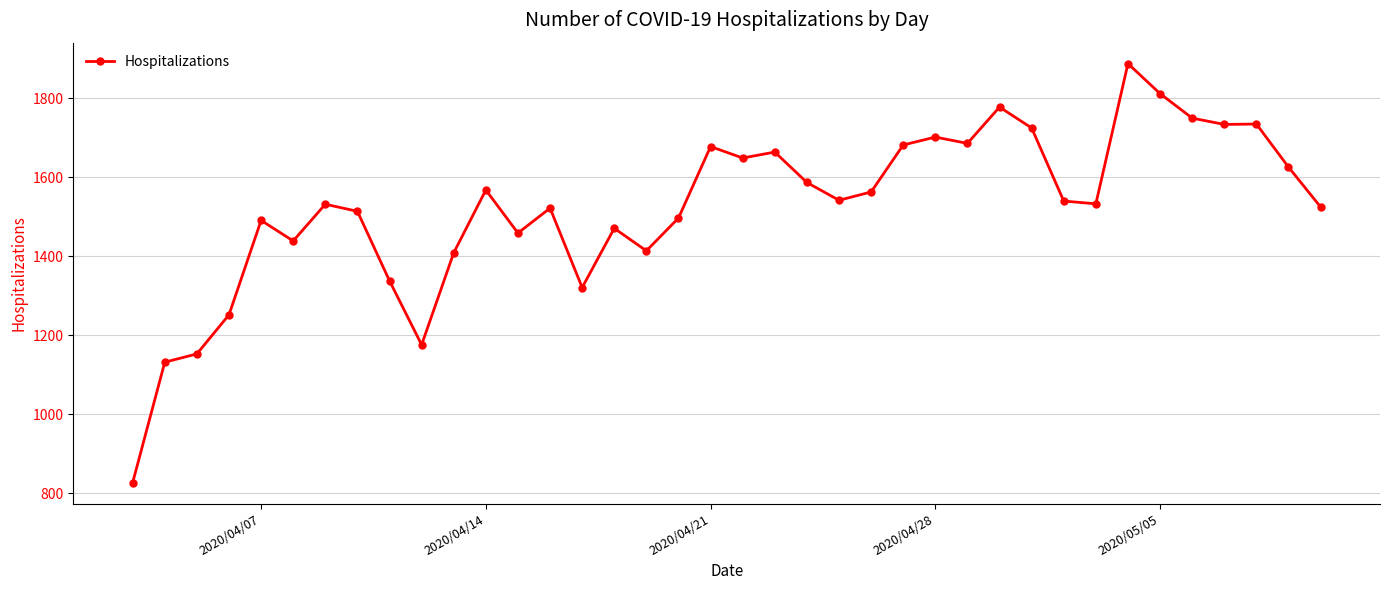

What is the greatest value displayed?

1888